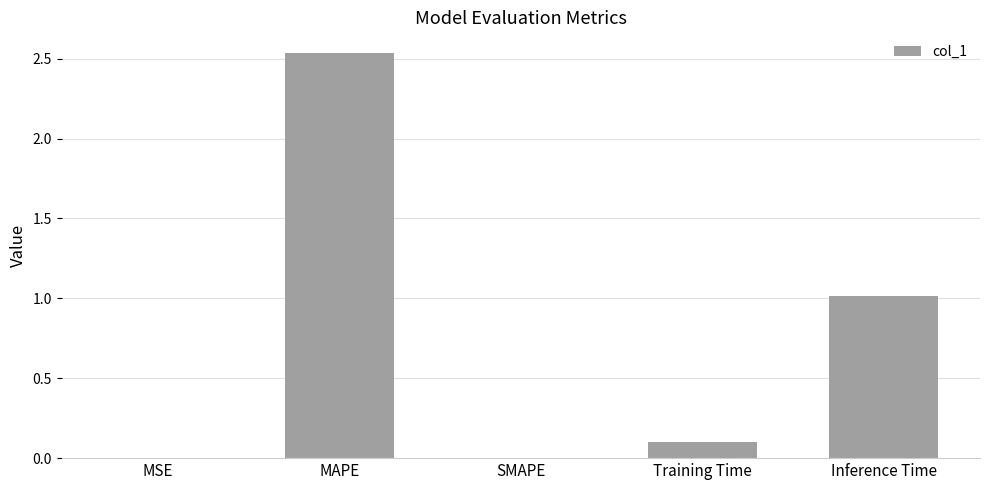

Between MAPE and Training Time, which is larger?

MAPE